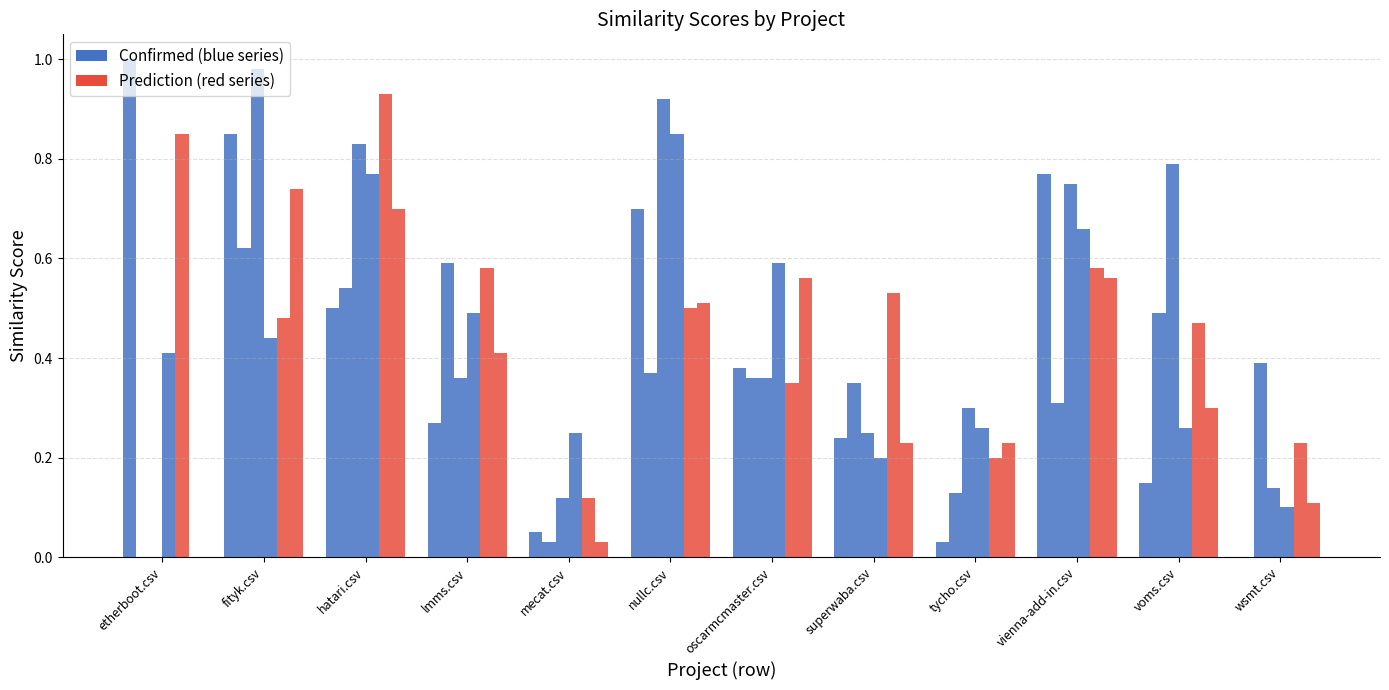

What position from the right is superwaba.csv?

5